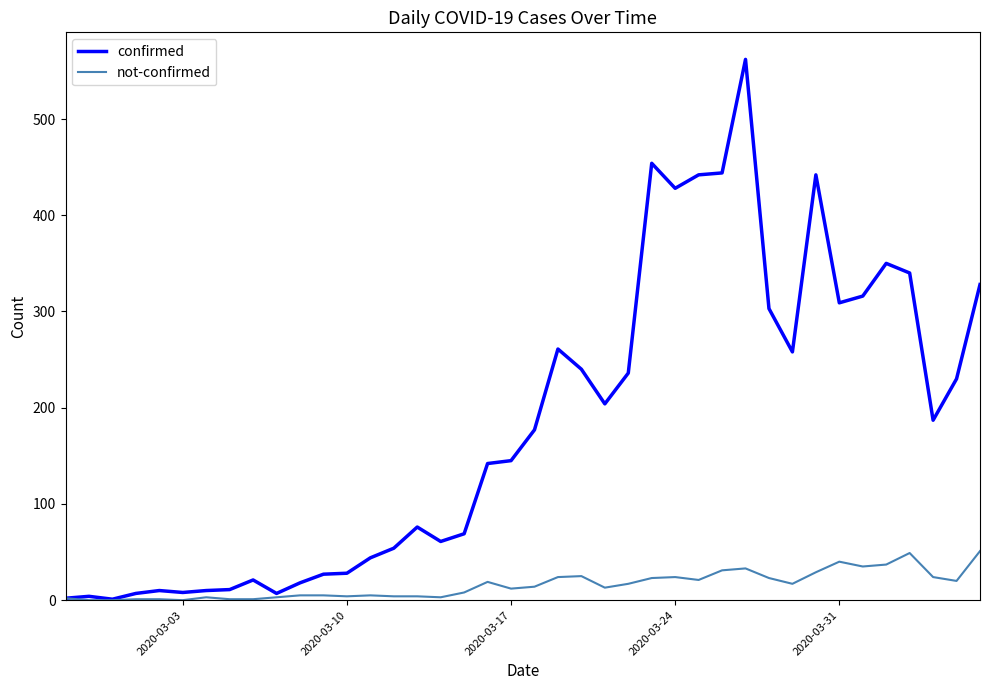

What is the greatest value displayed?

562